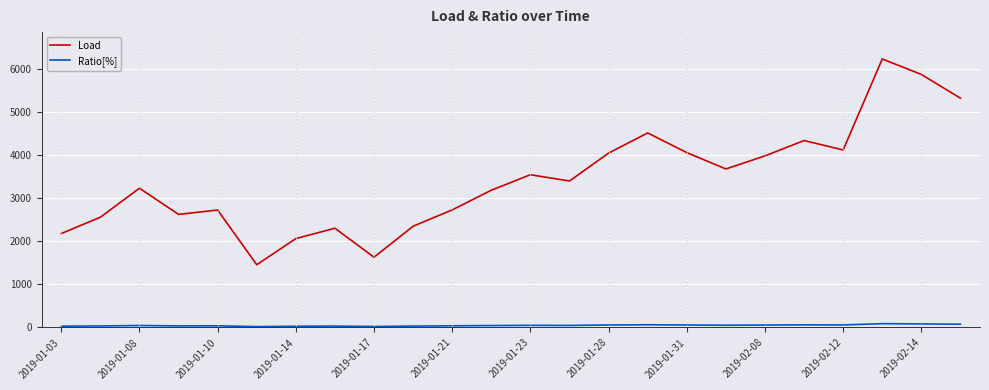

Which series has the widest spread of values?

Load